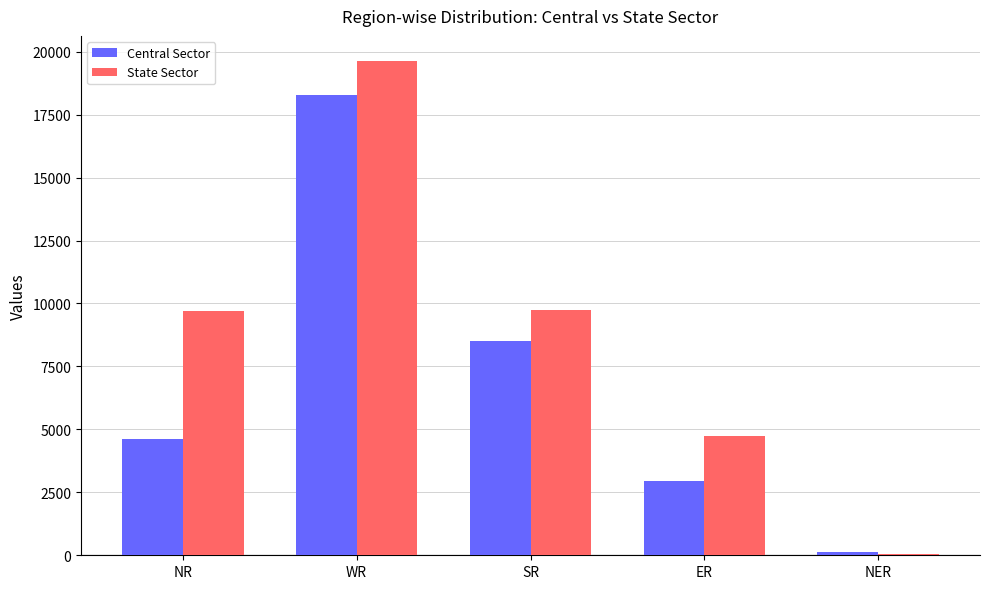

The value of State Sector at ER is 1612. True or false?

False